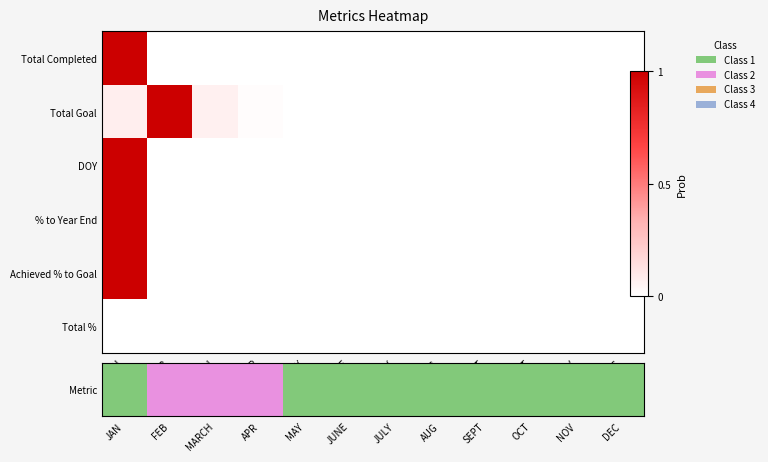

Which series has the widest spread of values?

Metric